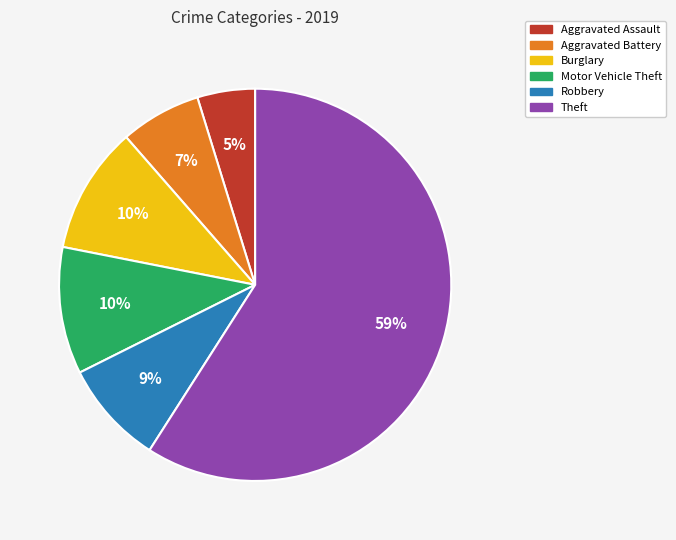

To the nearest percent, what portion does Theft represent?

59%